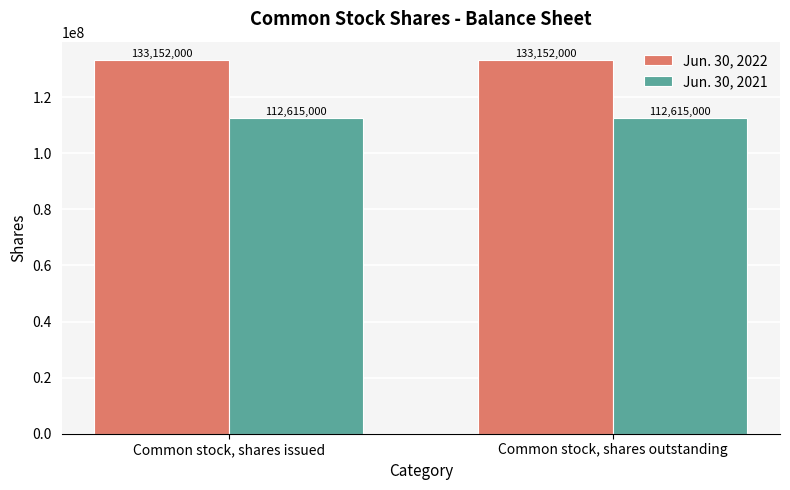

Reading left to right, list all the values displayed in this chart.

Jun. 30, 2022: 133152000	133152000
Jun. 30, 2021: 112615000	112615000